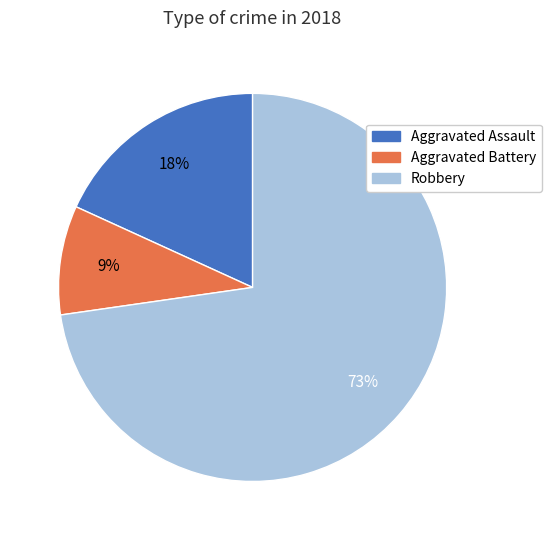

To the nearest percent, what portion does Aggravated Assault represent?

18%